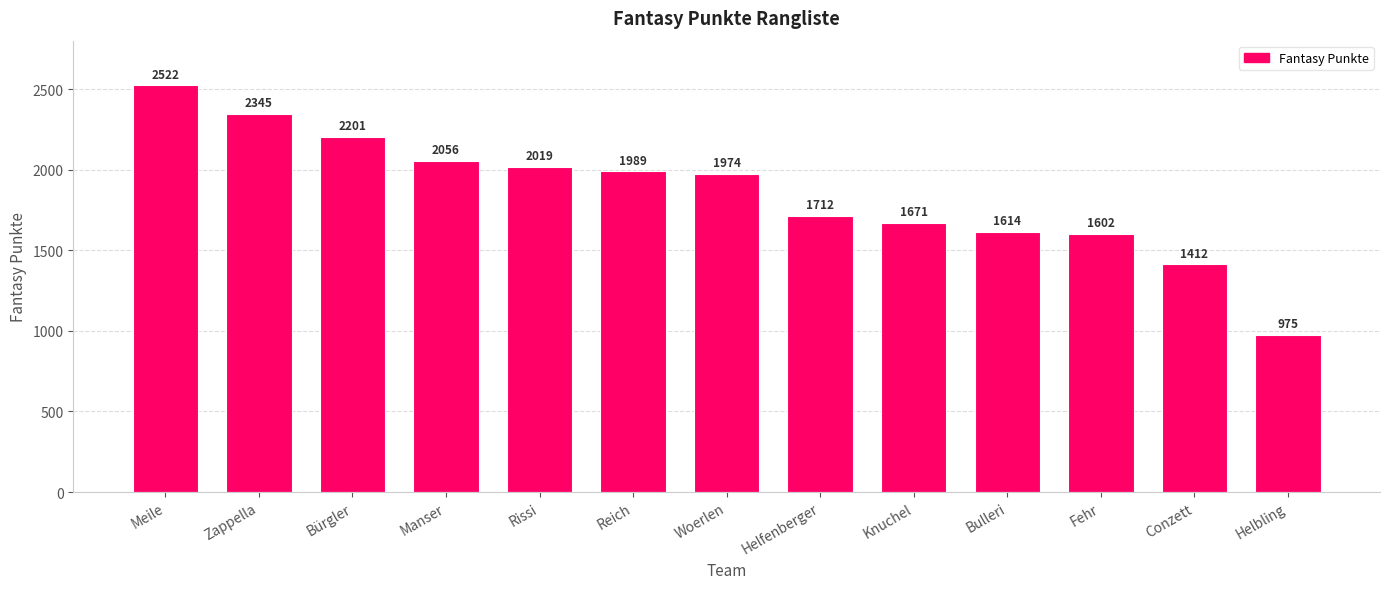

List the labels in order of value, largest first.

Meile, Zappella, Bürgler, Manser, Rissi, Reich, Woerlen, Helfenberger, Knuchel, Bulleri, Fehr, Conzett, Helbling